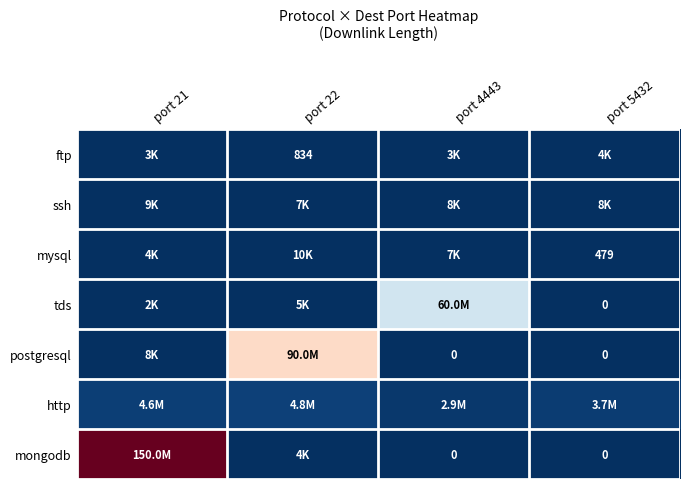

The value of mysql at port 5432 is 479. True or false?

True